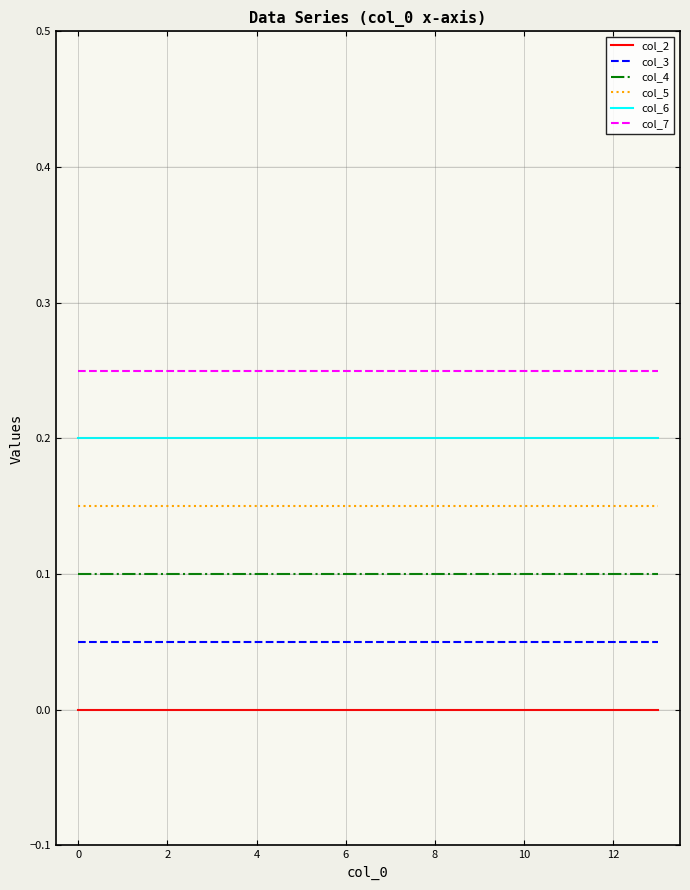

Which series has the largest total across all categories?

col_7